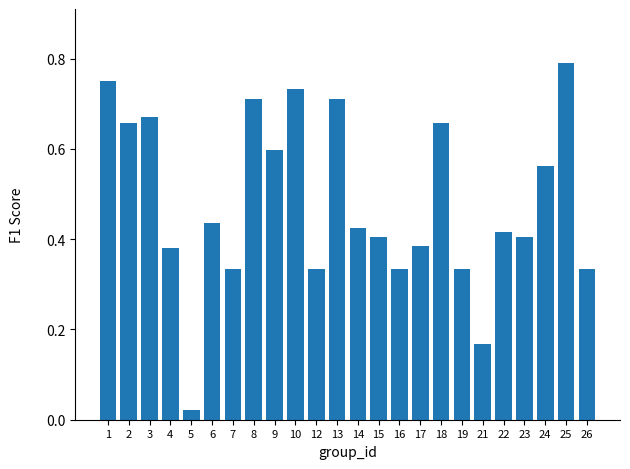

At which category does the chart reach its peak across all series?

25